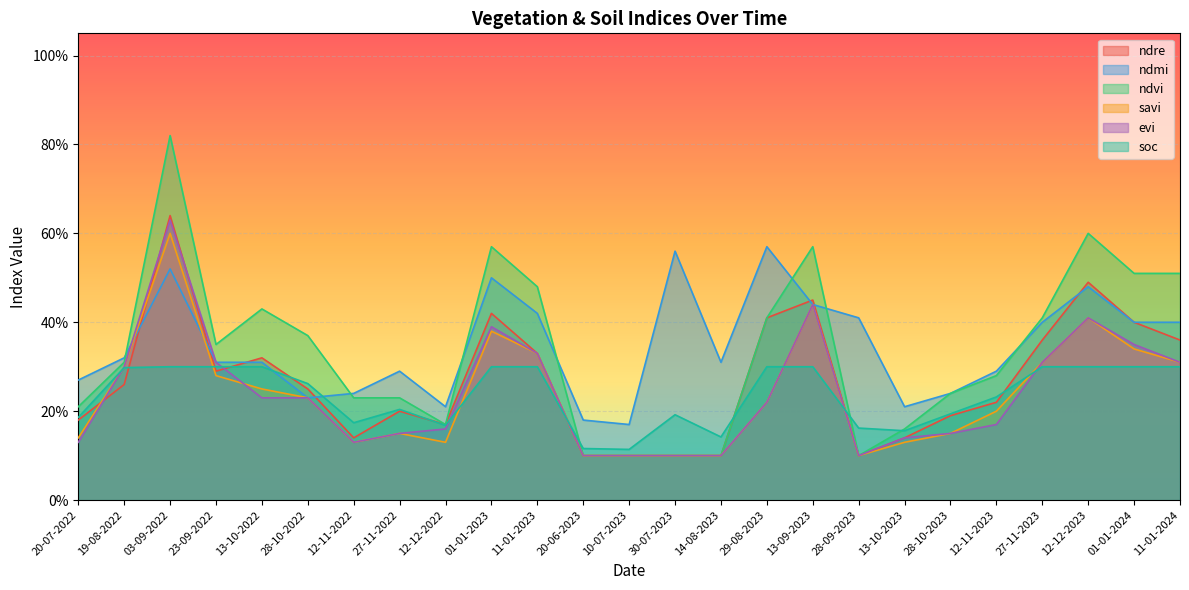

In ndvi, how many points are higher than both neighbors (excluding endpoints)?

5